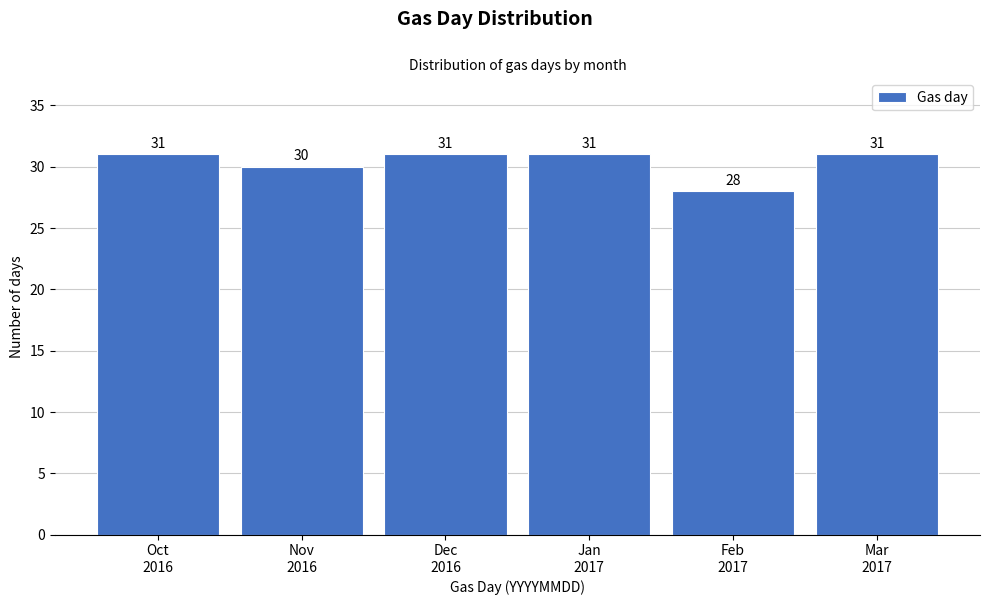

Reading left to right, extract all data points from this chart.

31	30	31	31	28	31